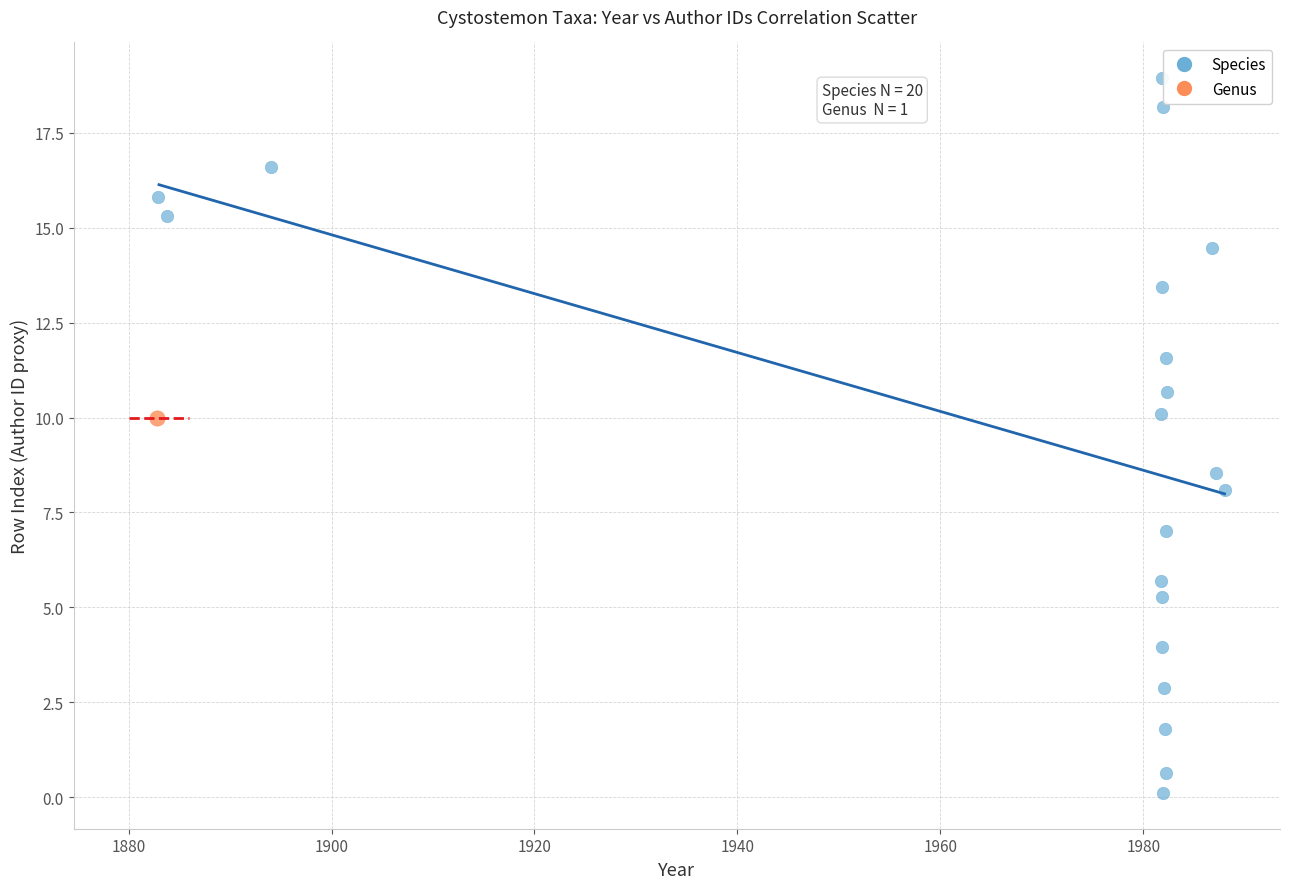

What are all the series names shown in the legend?

Species, Genus